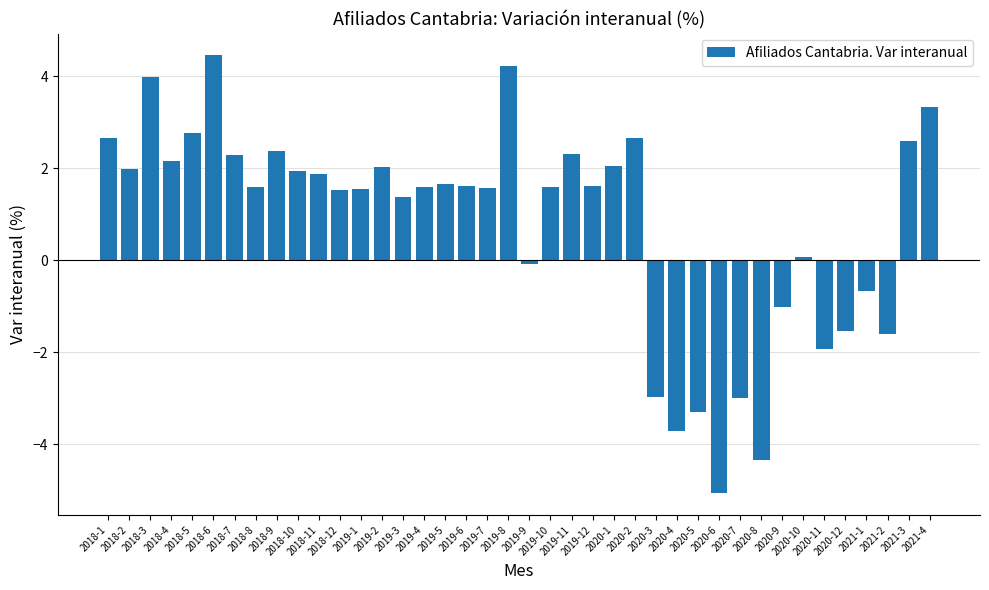

What is the approximate value at 2018-1?

2.7